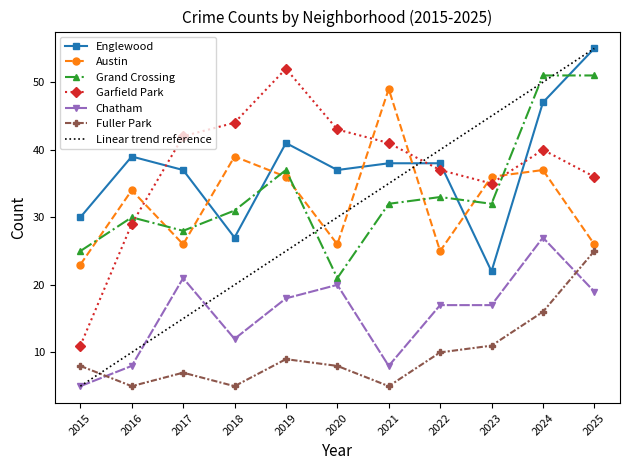

What is the value of the Garfield Park point at the 3rd from the left?

42